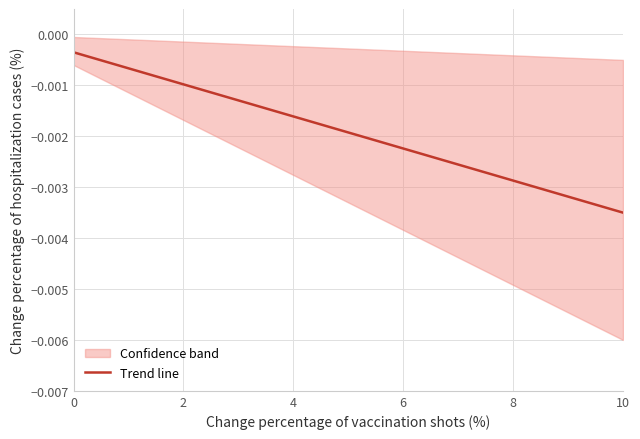

Is it true that the value at 2 is -0.0?

False